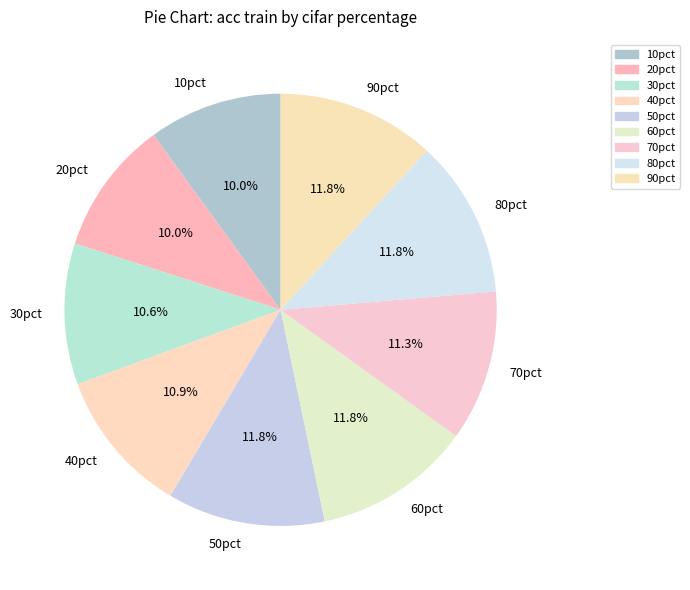

How many slices are in this pie chart?

9